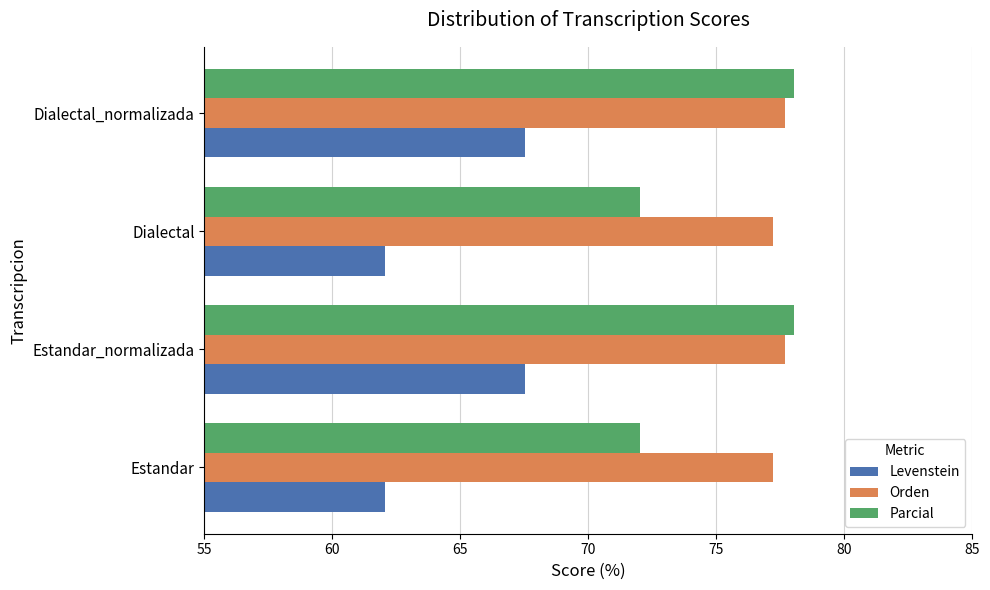

What is the approximate value of Levenstein at Dialectal?

62.0